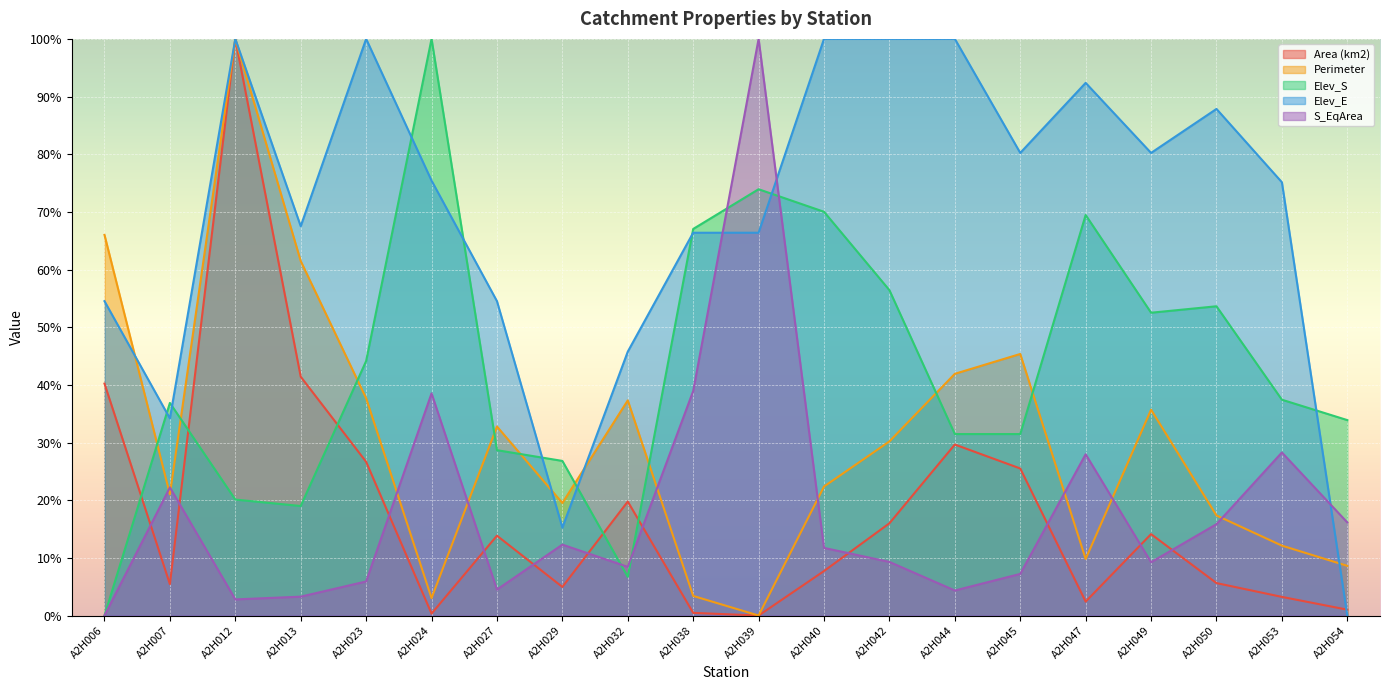

Between which two adjacent categories do S_EqArea and Elev_S first intersect?

A2H029 and A2H032